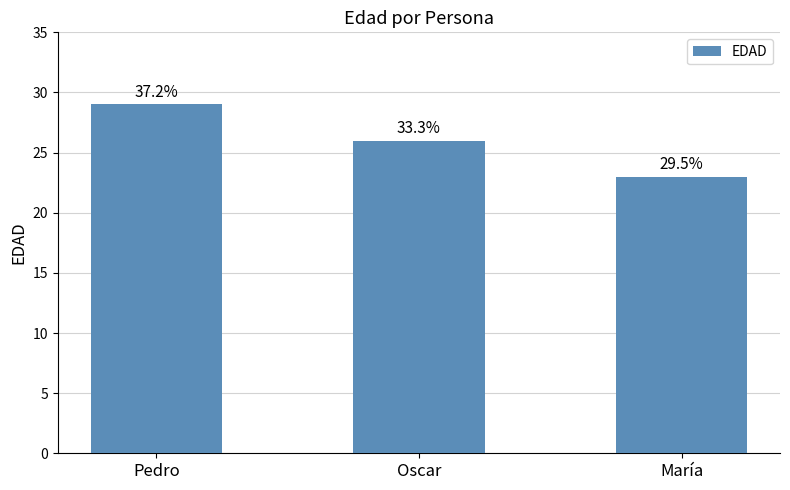

What is the difference between the values at Oscar and Pedro?

3